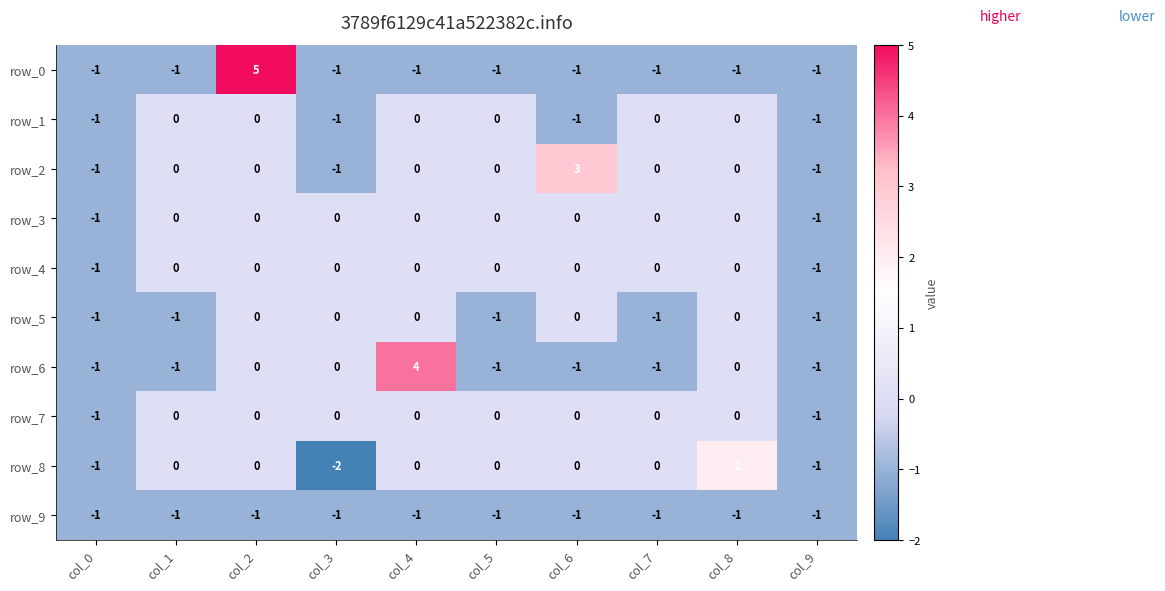

Is the value of row_2 at col_6 greater than the value of row_7 at col_5?

Yes